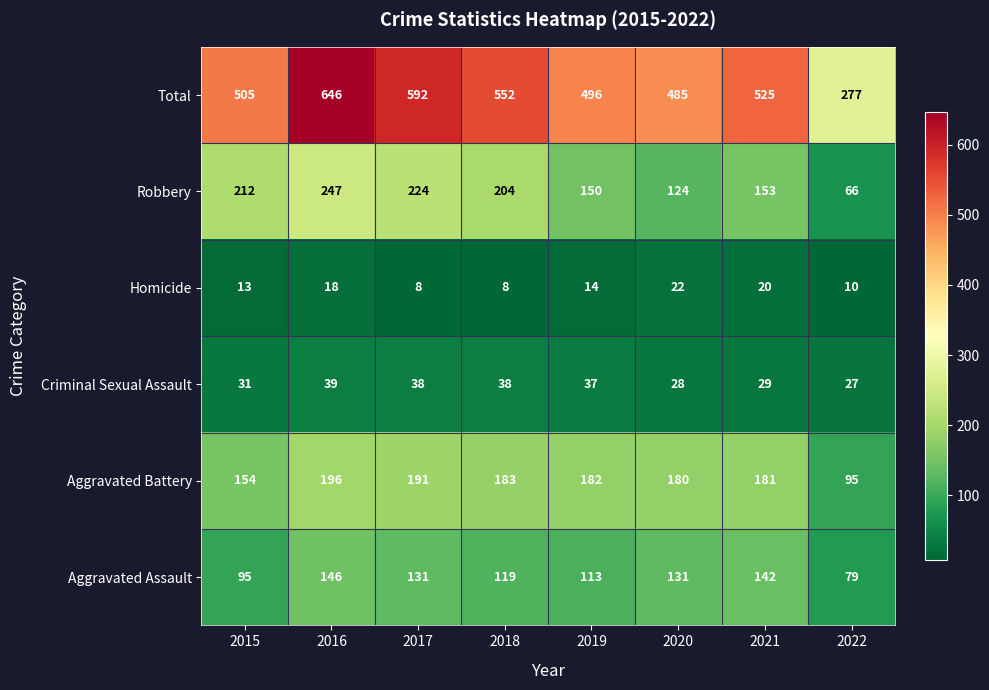

What is the difference between the maximum and minimum values in the Aggravated Battery series?

101